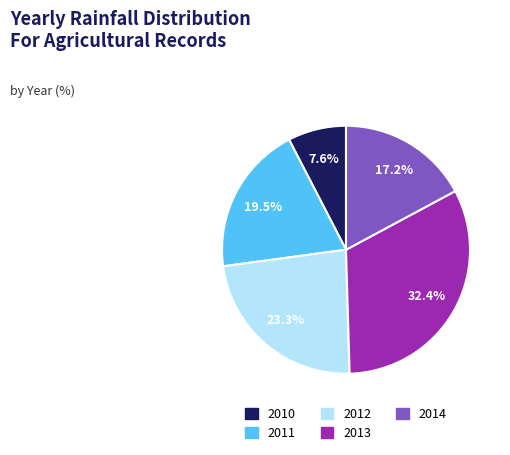

How many slices are in this pie chart?

5